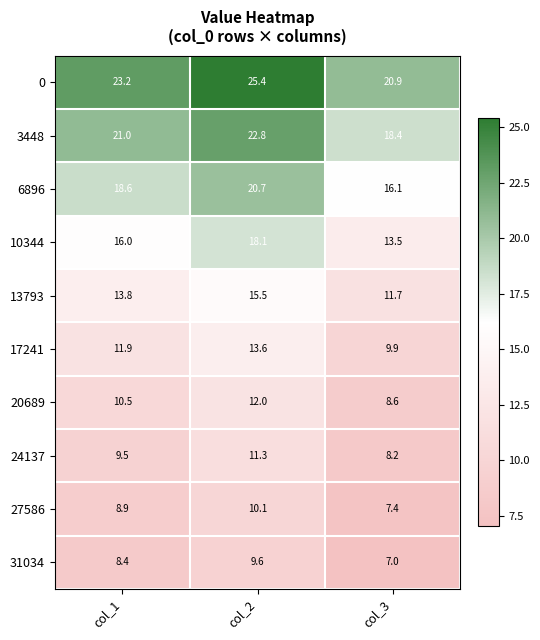

How many categories are shown in the chart?

3